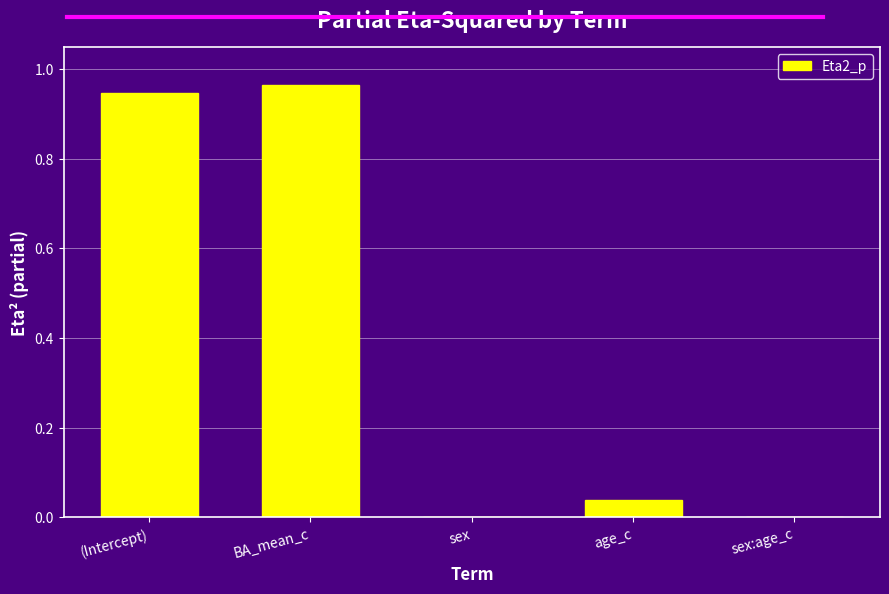

Are the bars horizontal?

No